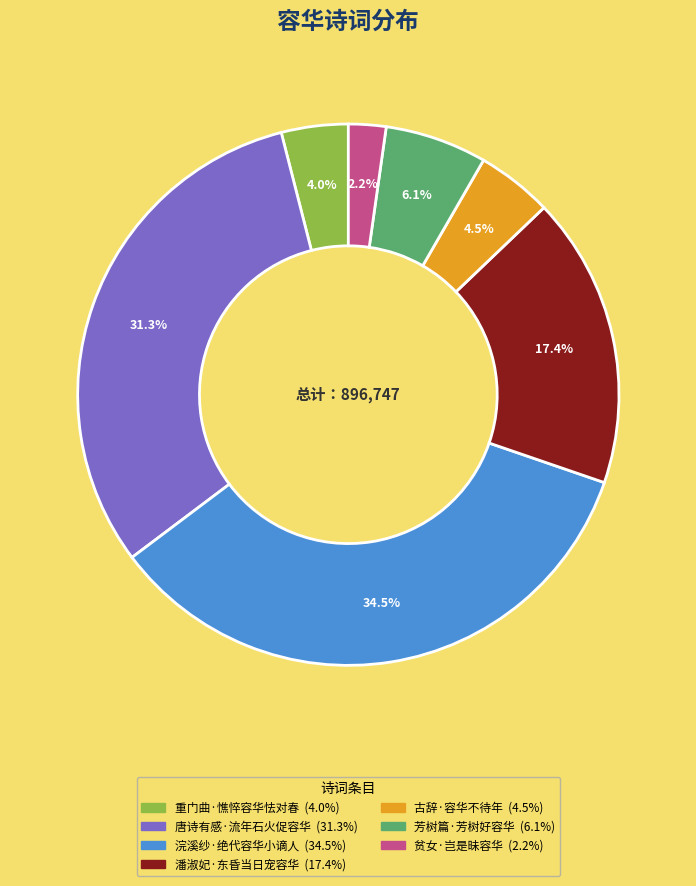

What is the total percentage of 唐诗有感·流年石火促容华 and 芳树篇·芳树好容华?

37.4%